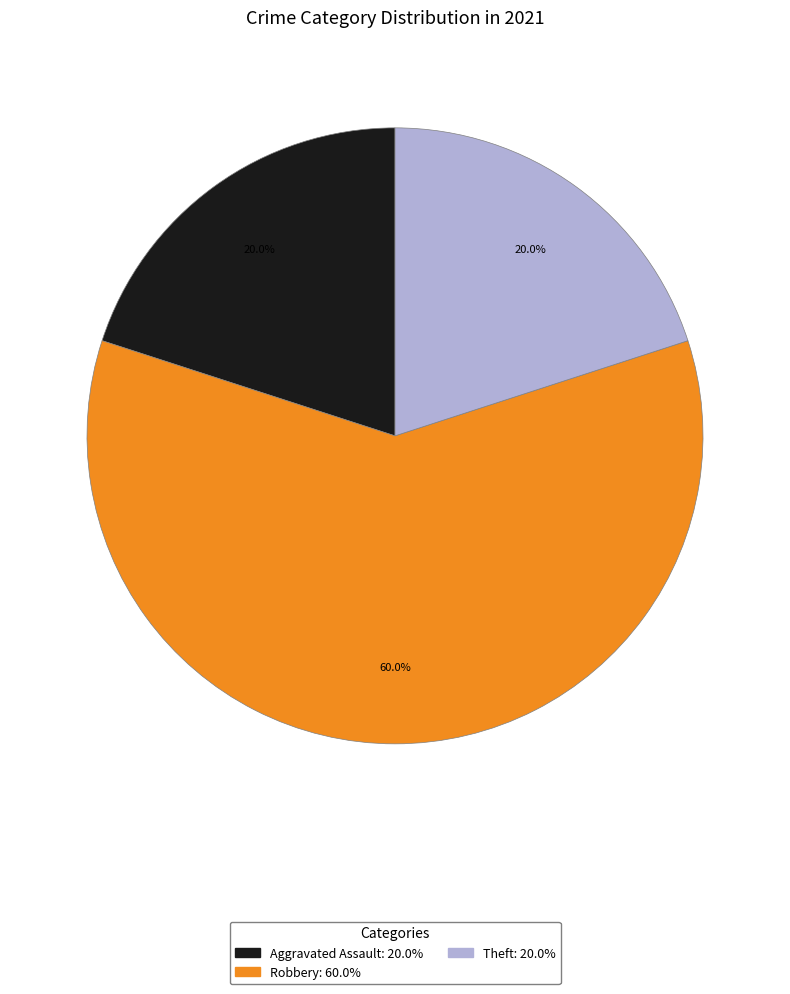

Count the number of slices in the pie.

3